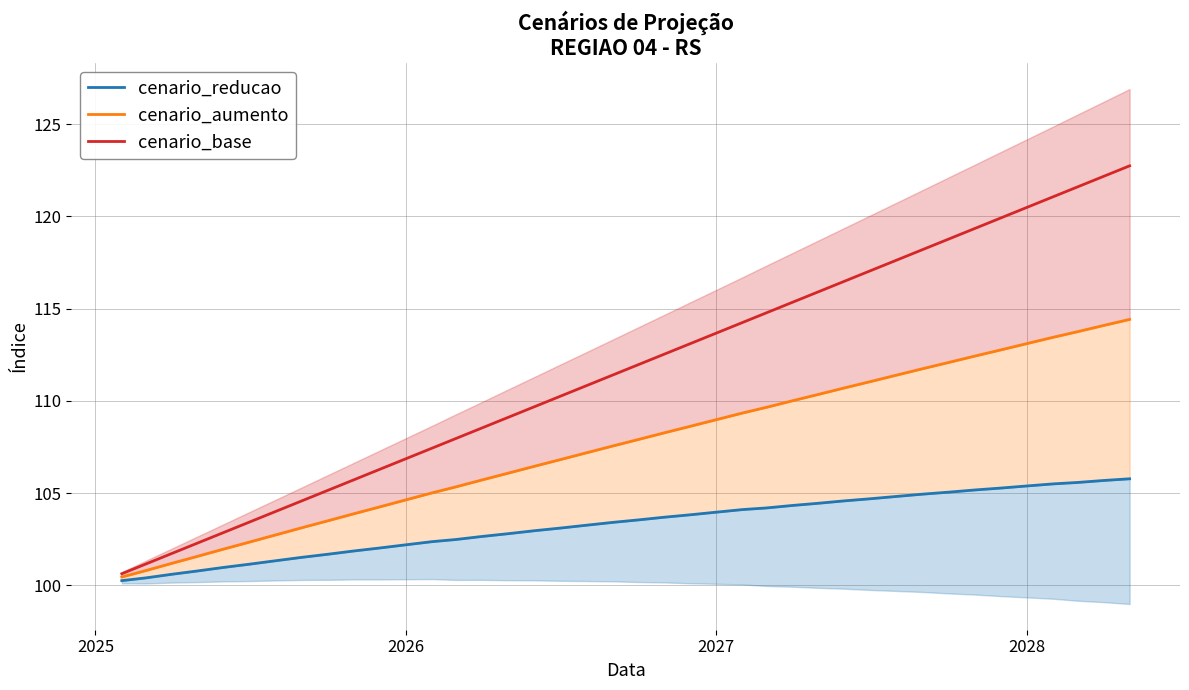

What are all the series names shown in the legend?

cenario_reducao, cenario_aumento, cenario_base